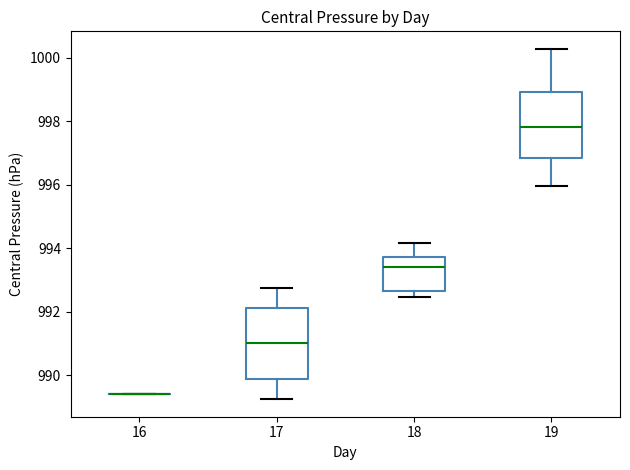

Reading left to right, transcribe this box plot: for each box, give where its median line is, the range the box spans, and where its two whiskers end, as read against the y-axis. The values are not printed on the chart, so give them approximately, as read against the axis.

16: box collapsed to a line at 989.4, whiskers 989.4 to 989.4
17: median 991.0, box 989.8 to 992.2, whiskers 989.2 to 992.8
18: median 993.4, box 992.6 to 993.8, whiskers 992.4 to 994.2
19: median 997.8, box 996.8 to 999.0, whiskers 996.0 to 1000.2